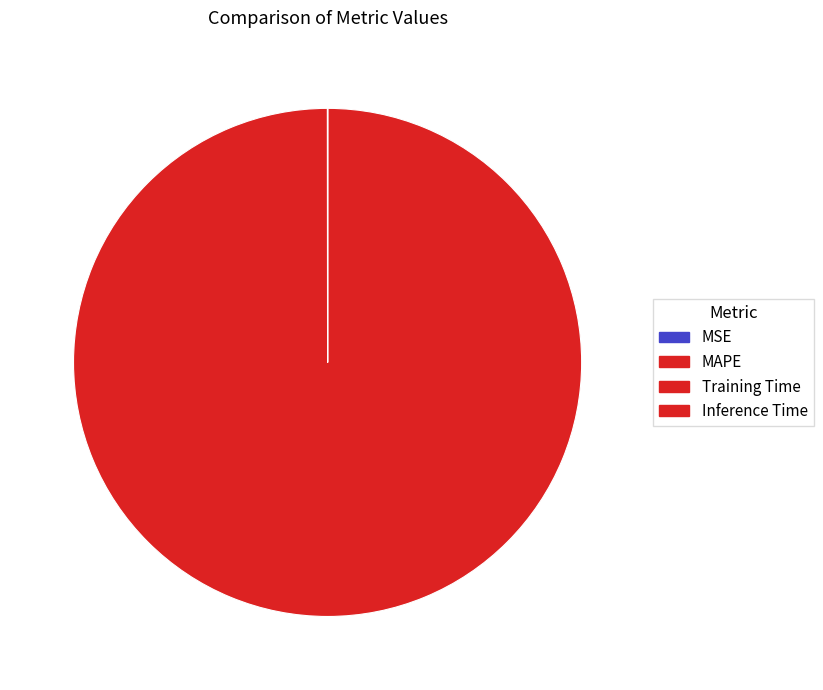

Count the number of slices in the pie.

4